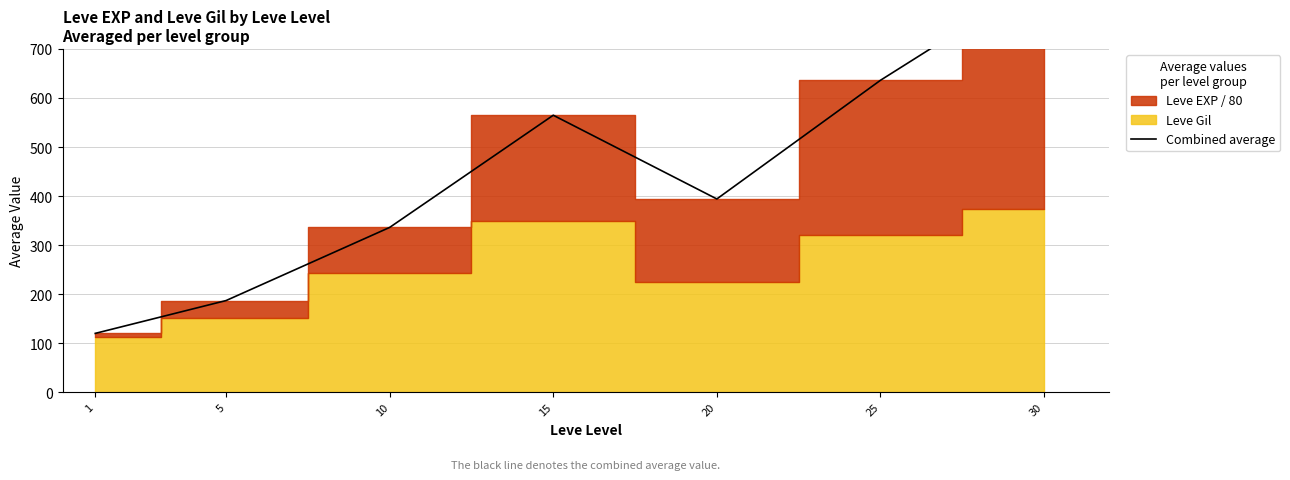

What is the value of the 7th point from the left?

846.4